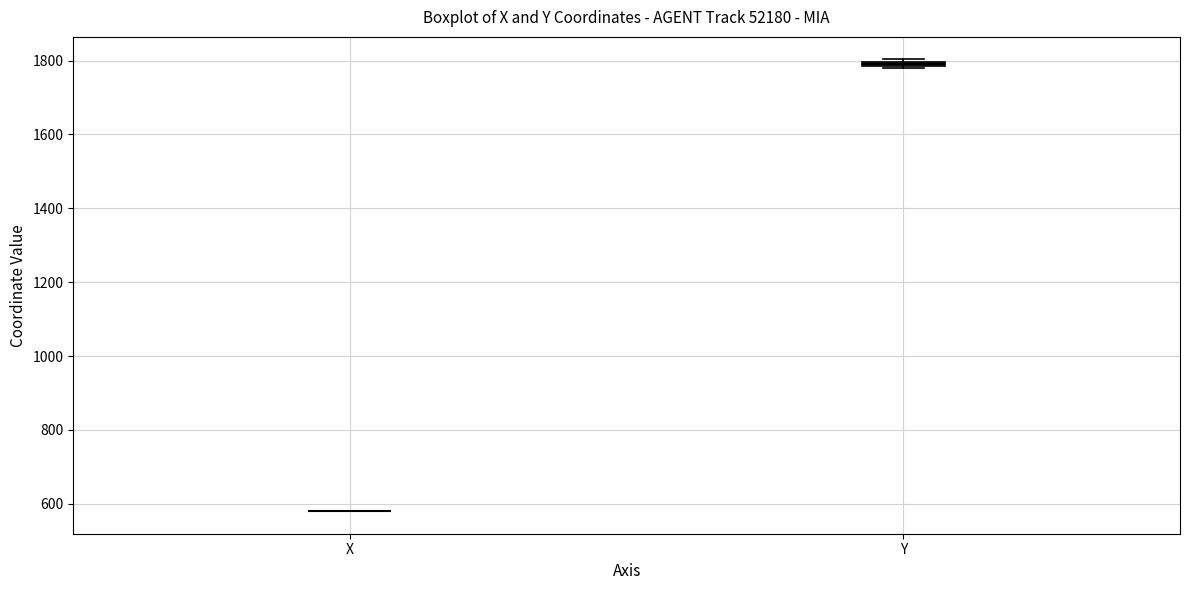

Where is the upper edge of the box for Y on the y-axis? The values are not printed on the chart, so give them approximately, as read against the axis.

1800